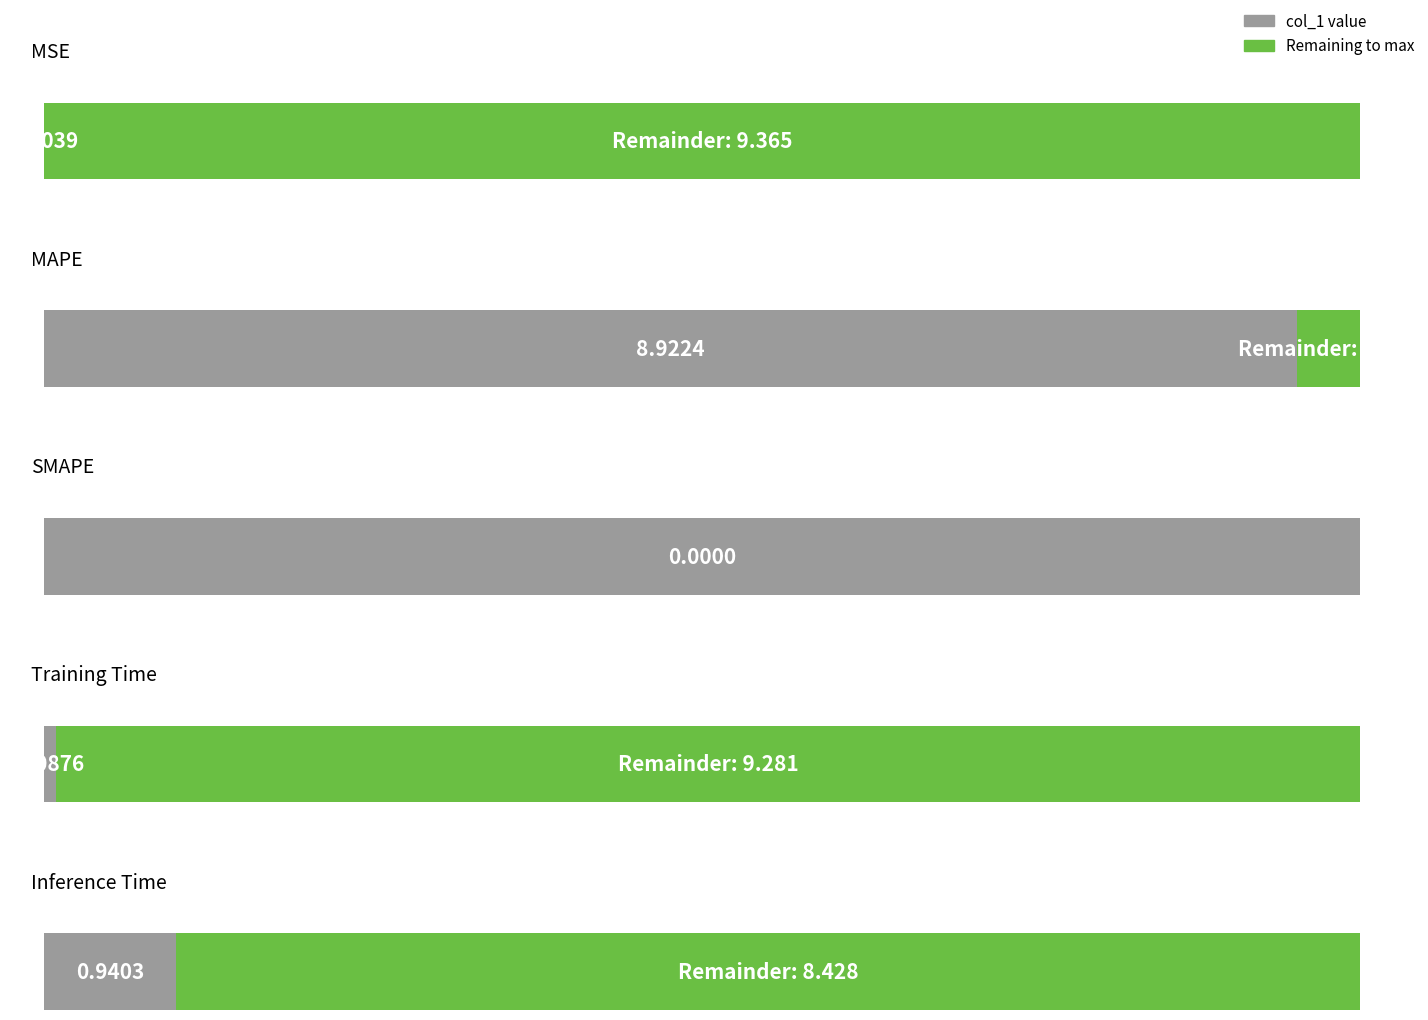

What is the difference between the maximum and second lowest values?

8.9